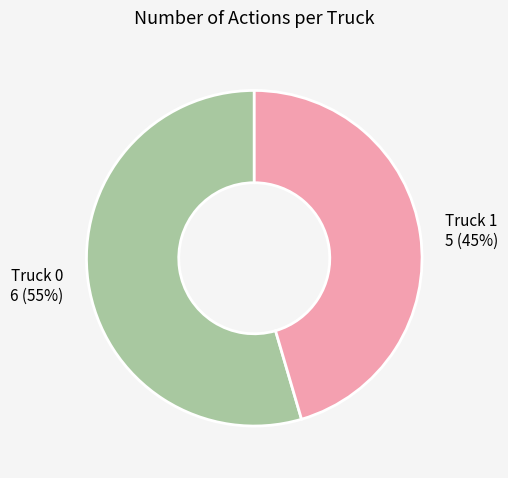

Count the number of slices in the pie.

2